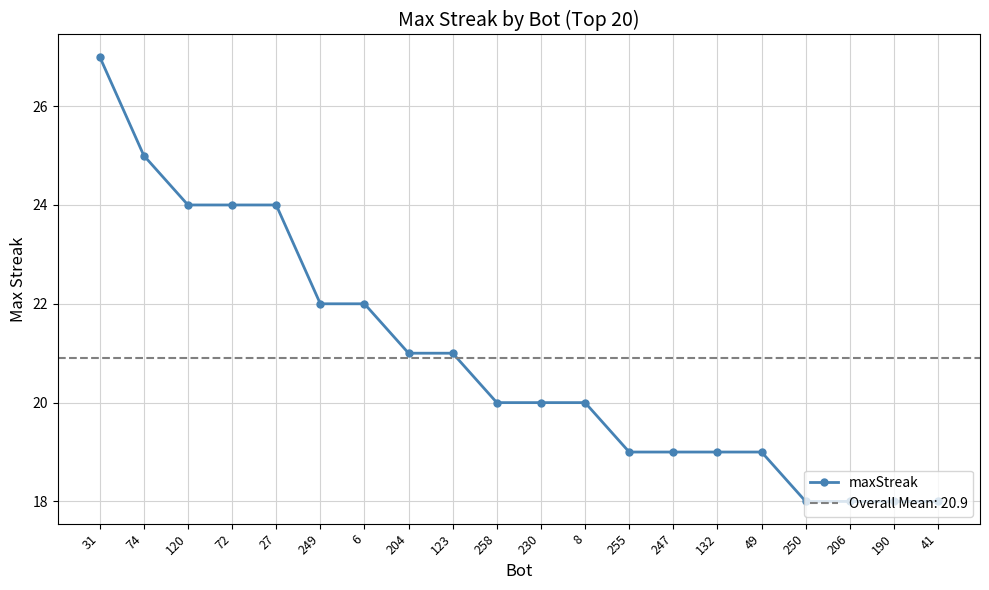

Reading left to right, what are all the values shown in this chart?

27	25	24	24	24	22	22	21	21	20	20	20	19	19	19	19	18	18	18	18